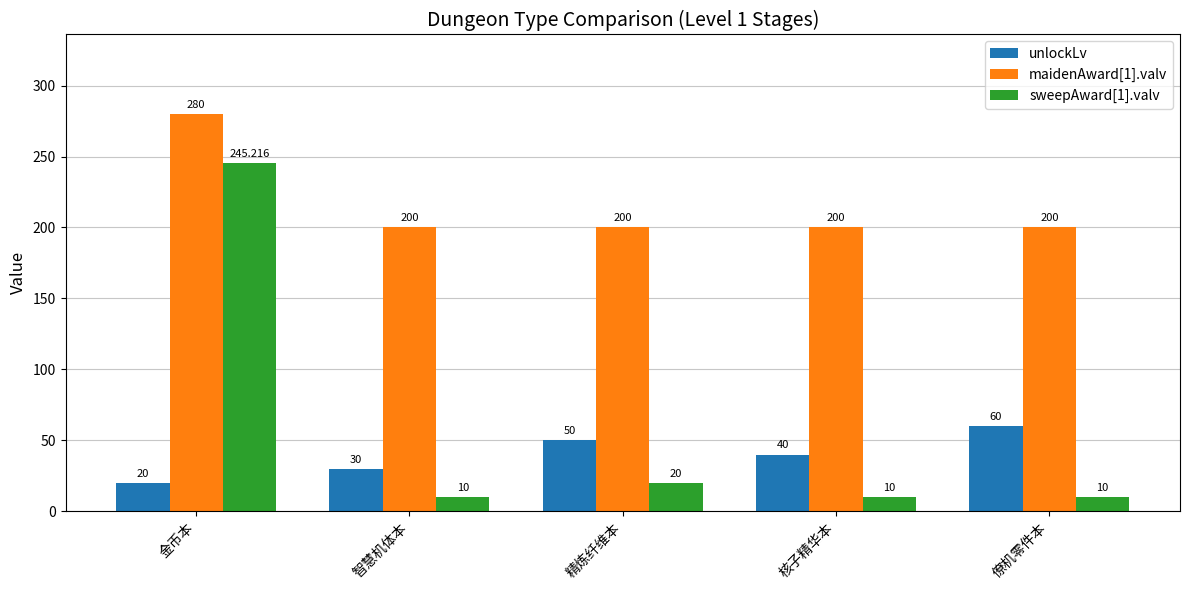

Where does the unlockLv series first go above 40?

精炼纤维本